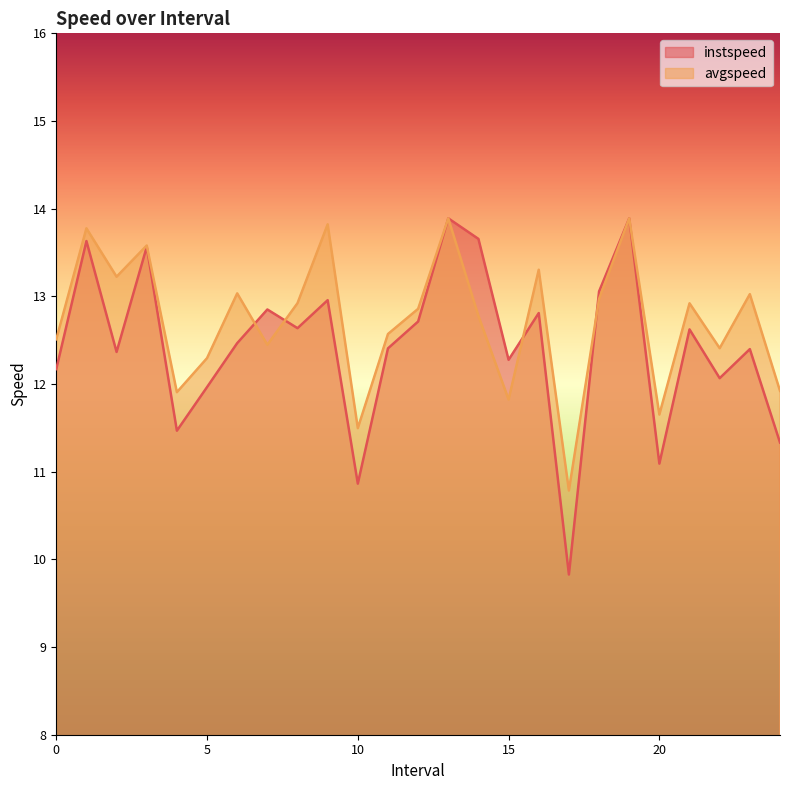

Is it true that instspeed equals 20.7 at 7.0?

False